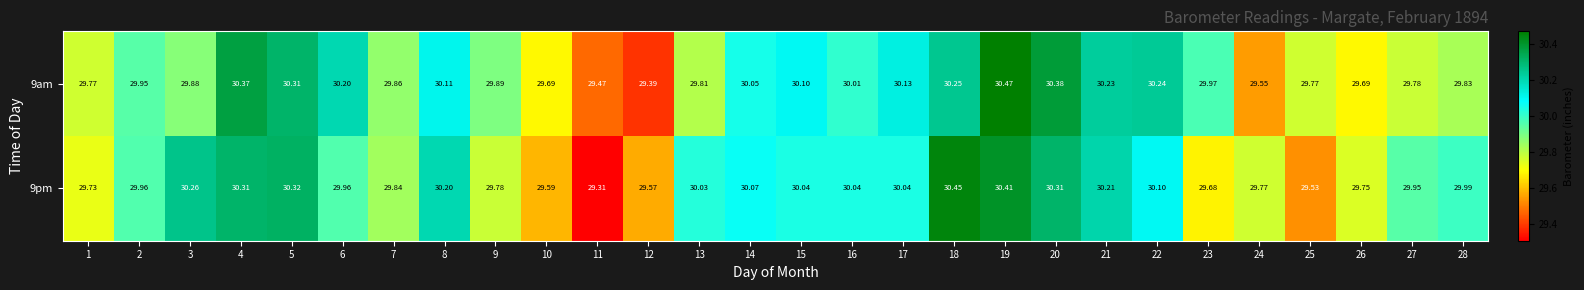

Is the value of 9pm at 6 greater than the value of 9am at 9?

Yes